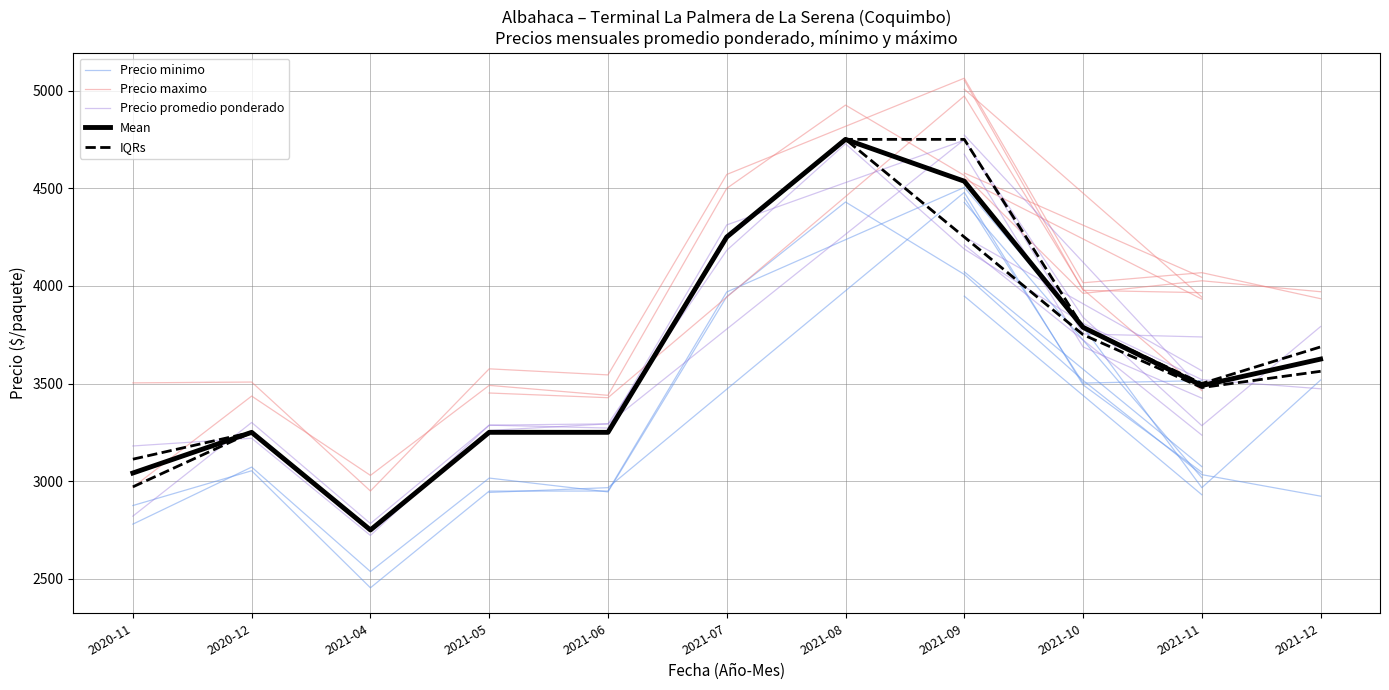

Which category has the highest value in the Mean series?

2021-08